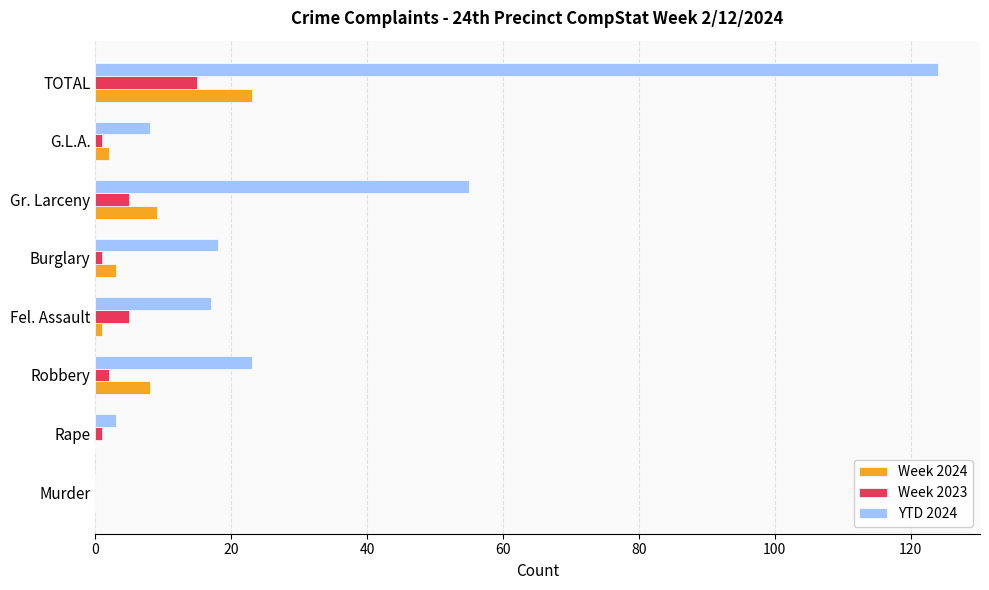

Which series has the largest total across all categories?

YTD 2024